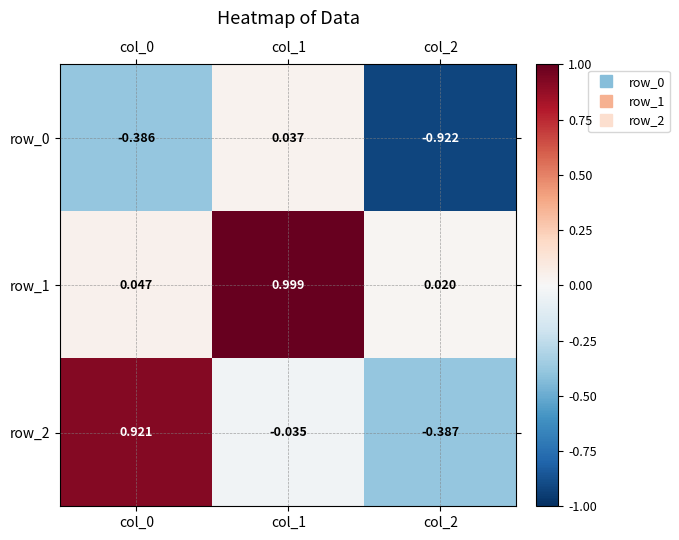

What is the difference between the maximum and minimum values in the row_0 series?

1.0